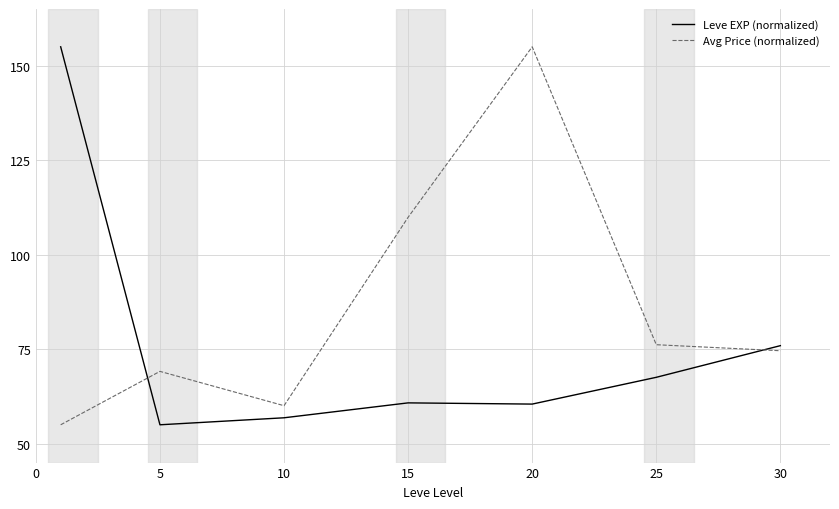

List the series in order of their overall mean, lowest first.

Leve EXP (normalized), Avg Price (normalized)